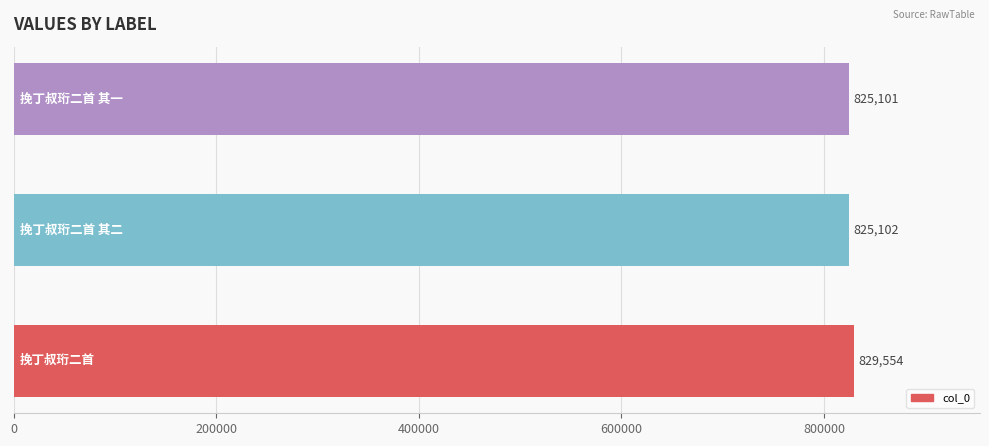

What is the sum of all values?

2479757